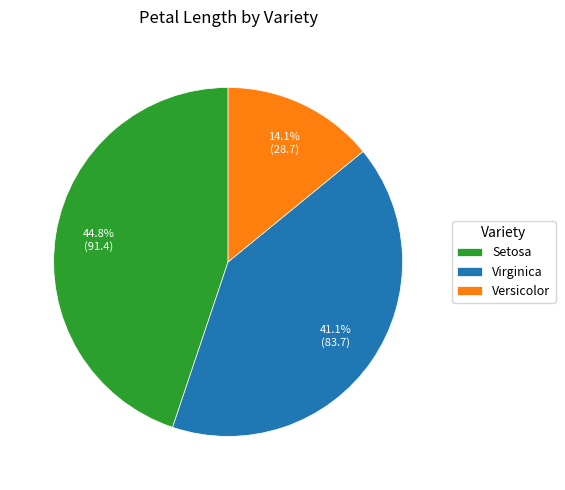

What is the ratio of the value at Virginica to the value at Versicolor?

2.9